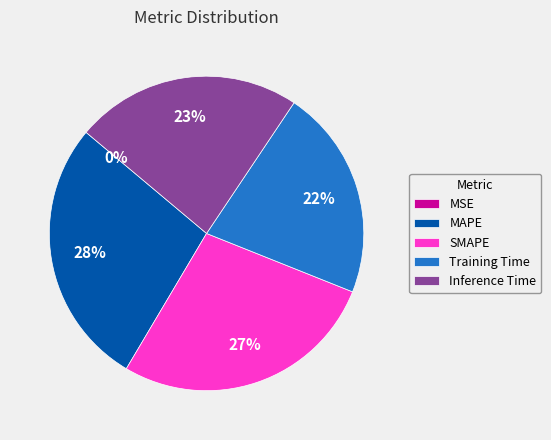

To the nearest percent, what is the average slice percentage?

20%